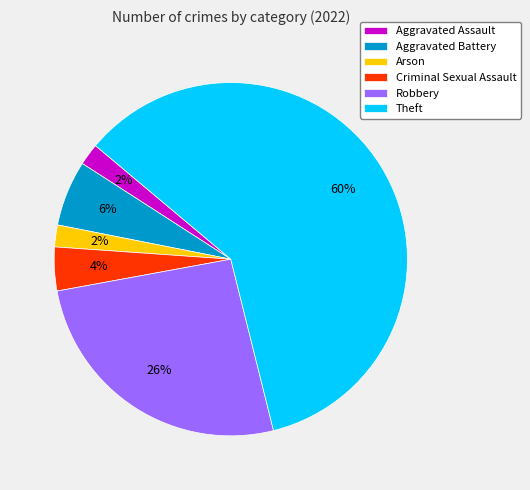

Approximately how many times larger is the value at Theft compared to Aggravated Assault?

30.0